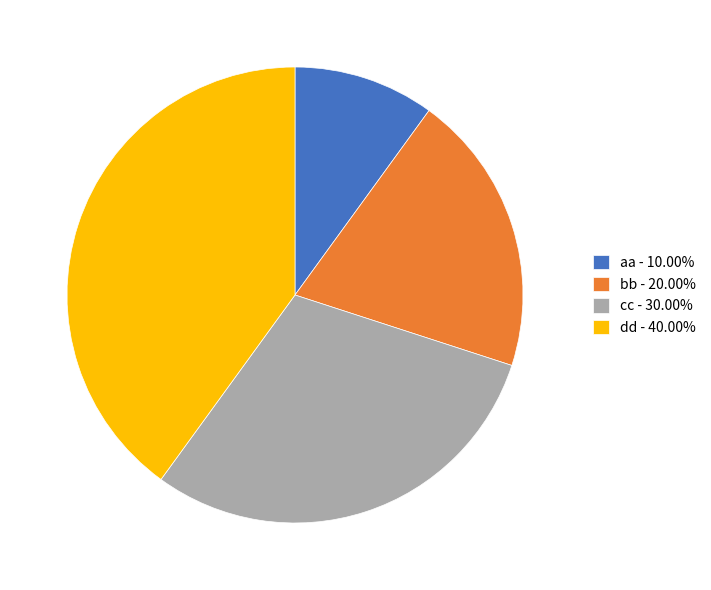

Is the sum of cc - 30.00% and aa - 10.00% greater than half?

No